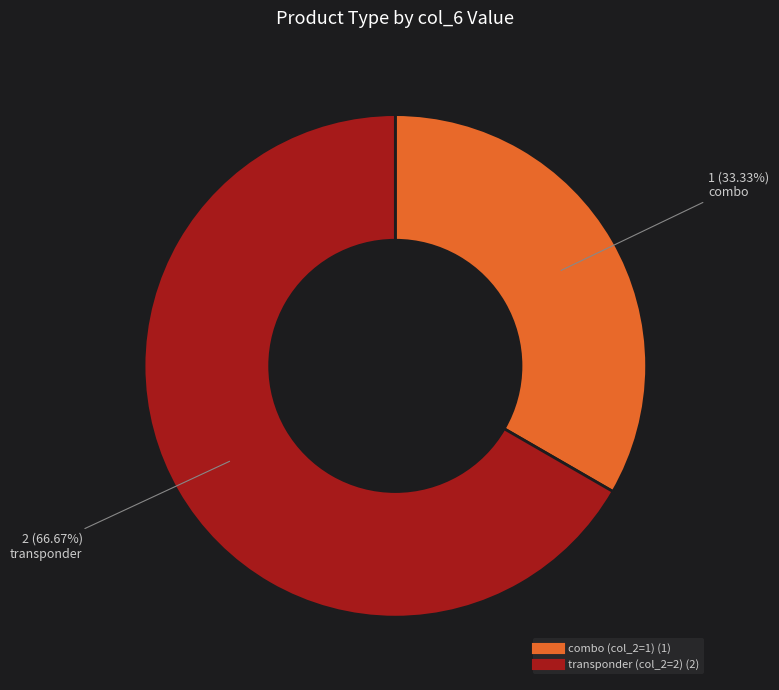

Is there a majority slice in this chart?

Yes